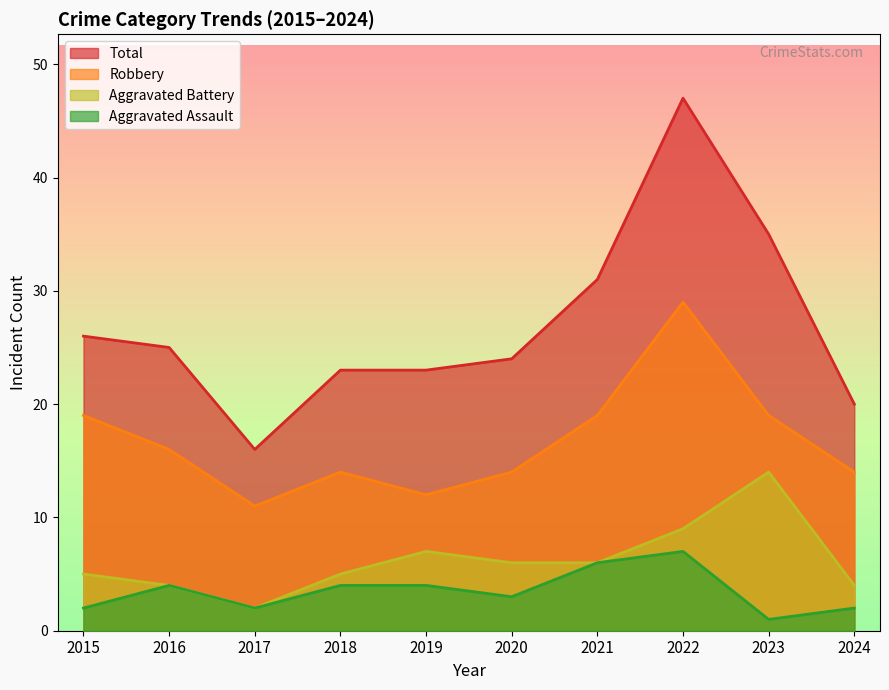

At which label is Total closest to 31?

2021